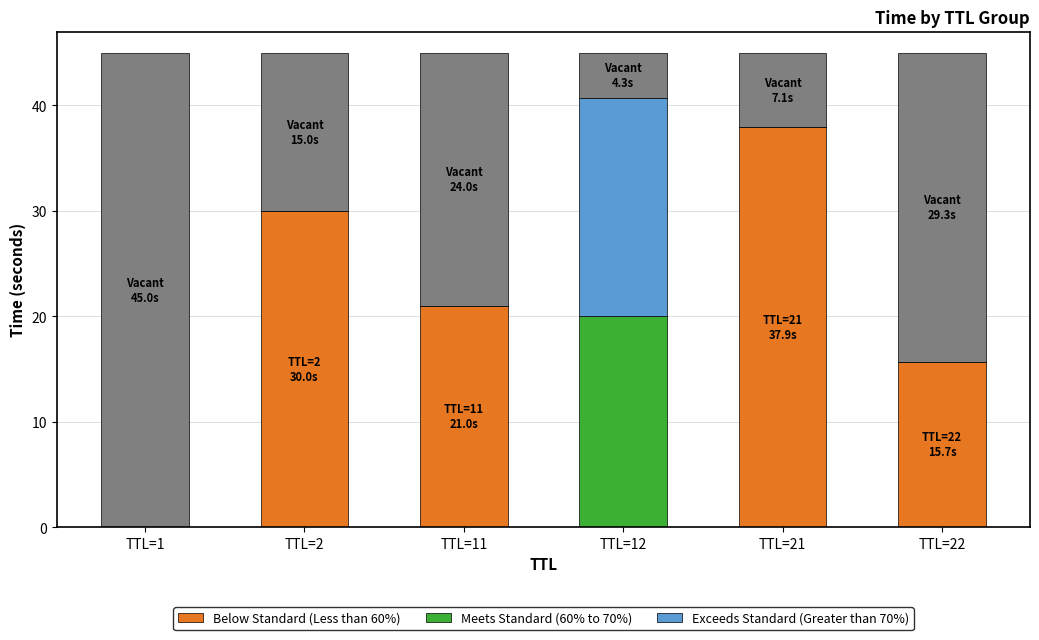

At how many categories does at least one series exceed 26?

2